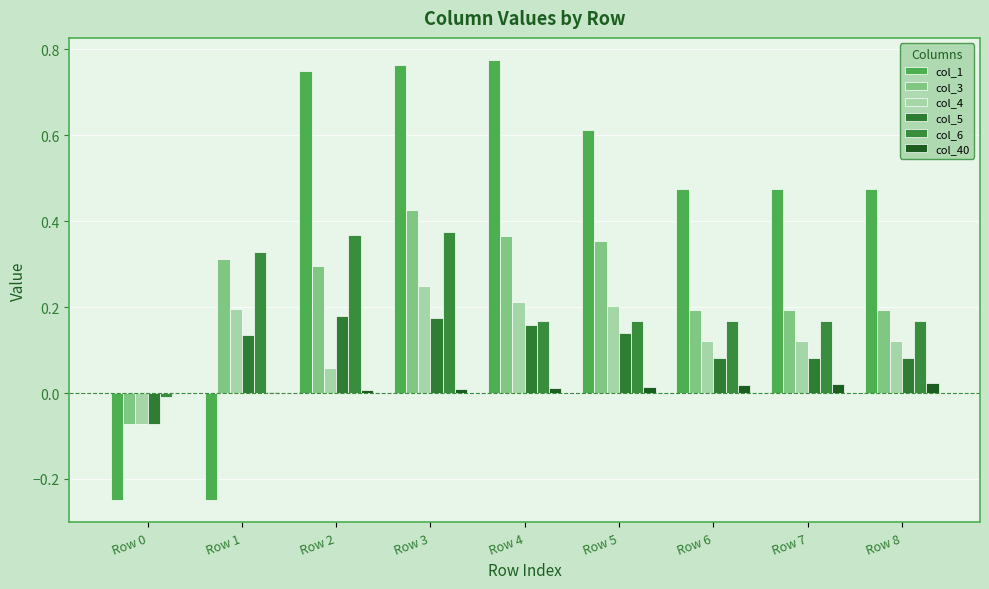

How many values in col_1 are above zero?

7